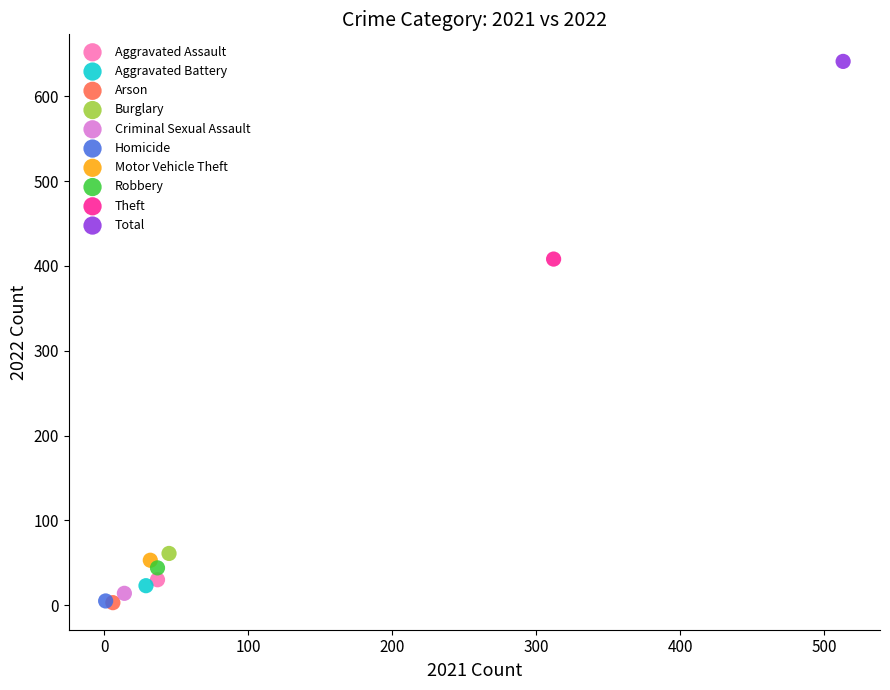

What are all the series names shown in the legend?

Aggravated Assault, Aggravated Battery, Arson, Burglary, Criminal Sexual Assault, Homicide, Motor Vehicle Theft, Robbery, Theft, Total